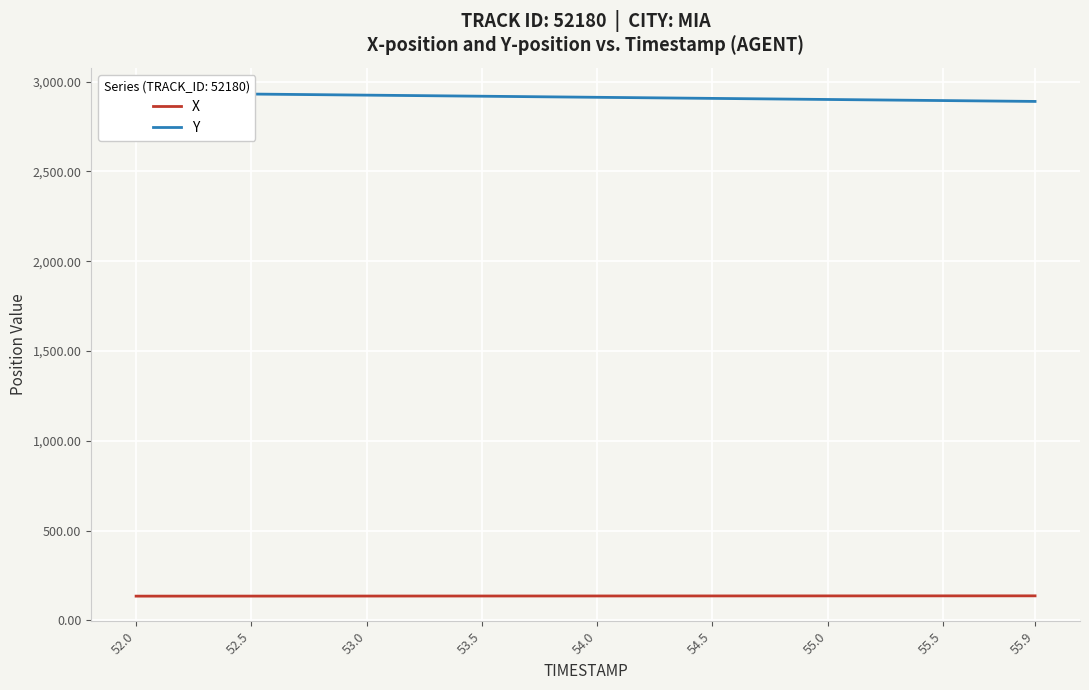

At how many categories does at least one series exceed 694?

40